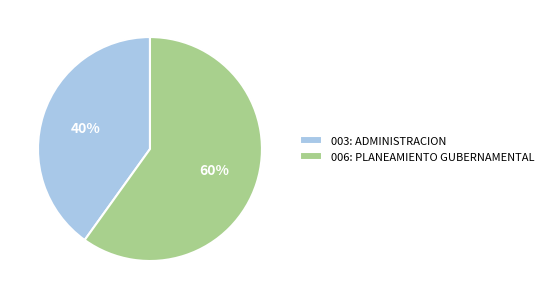

Which has a higher value, 006: PLANEAMIENTO GUBERNAMENTAL or 003: ADMINISTRACION?

006: PLANEAMIENTO GUBERNAMENTAL